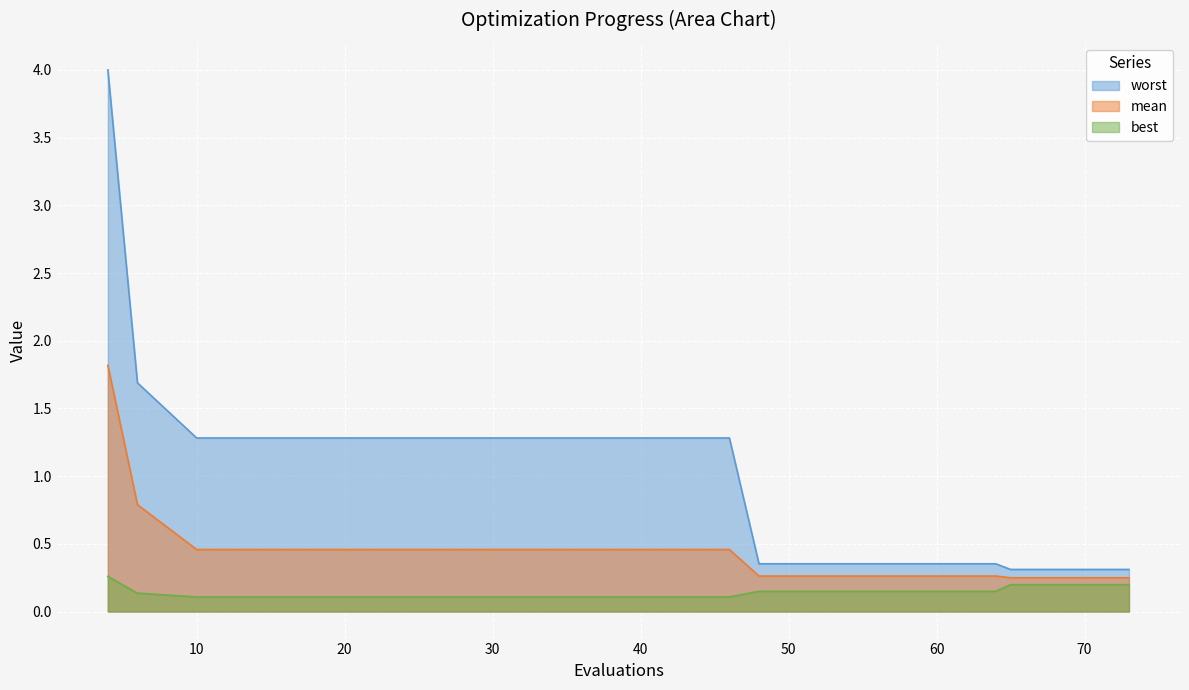

What are all the series names shown in the legend?

worst, mean, best